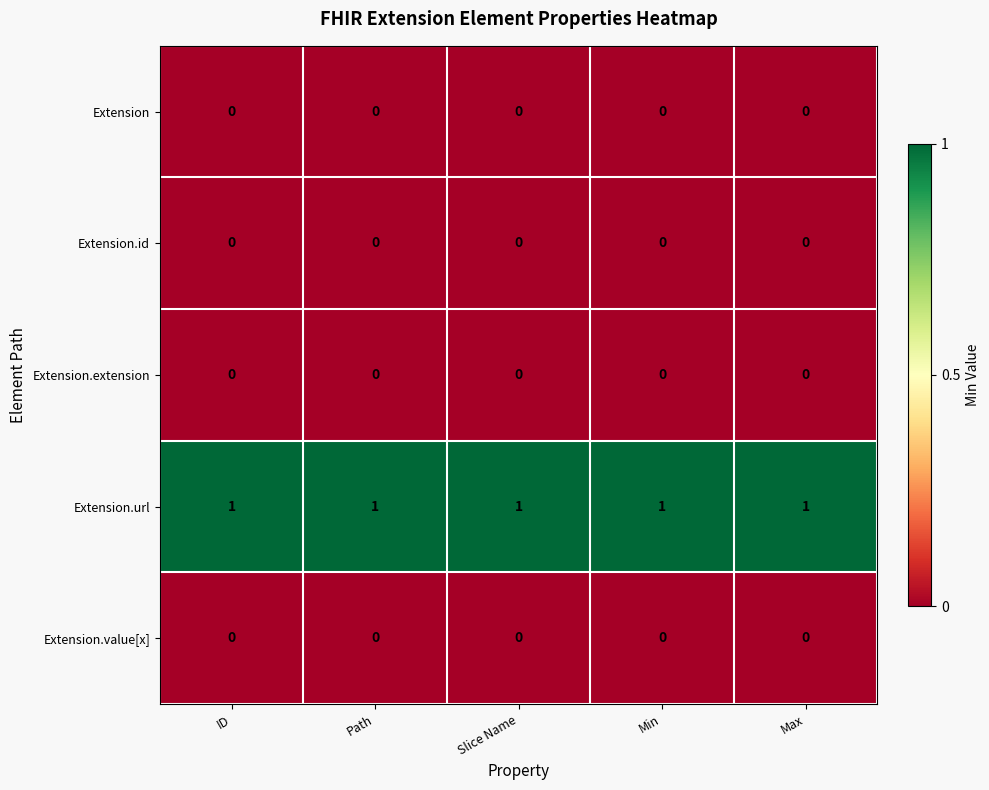

Which series has the largest total across all categories?

Extension.url